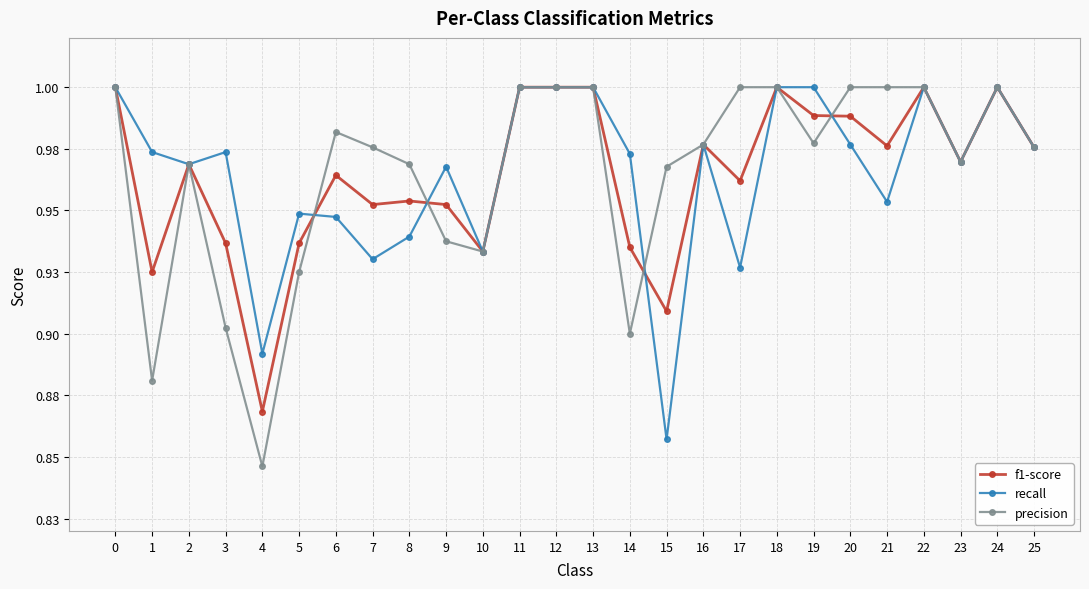

Reading left to right, list all the values displayed in this chart.

f1-score: 1.0	0.9	1.0	0.9	0.9	0.9	1.0	1.0	1.0	1.0	0.9	1.0	1.0	1.0	0.9	0.9	1.0	1.0	1.0	1.0	1.0	1.0	1.0	1.0	1.0	1.0
recall: 1.0	1.0	1.0	1.0	0.9	0.9	0.9	0.9	0.9	1.0	0.9	1.0	1.0	1.0	1.0	0.9	1.0	0.9	1.0	1.0	1.0	1.0	1.0	1.0	1.0	1.0
precision: 1.0	0.9	1.0	0.9	0.8	0.9	1.0	1.0	1.0	0.9	0.9	1.0	1.0	1.0	0.9	1.0	1.0	1.0	1.0	1.0	1.0	1.0	1.0	1.0	1.0	1.0